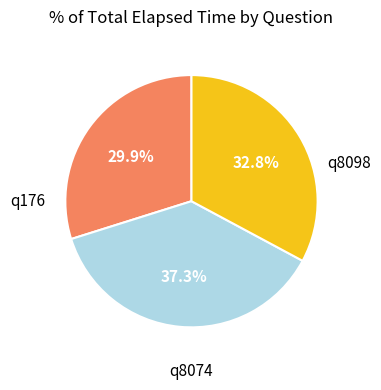

Is there a majority slice in this chart?

No